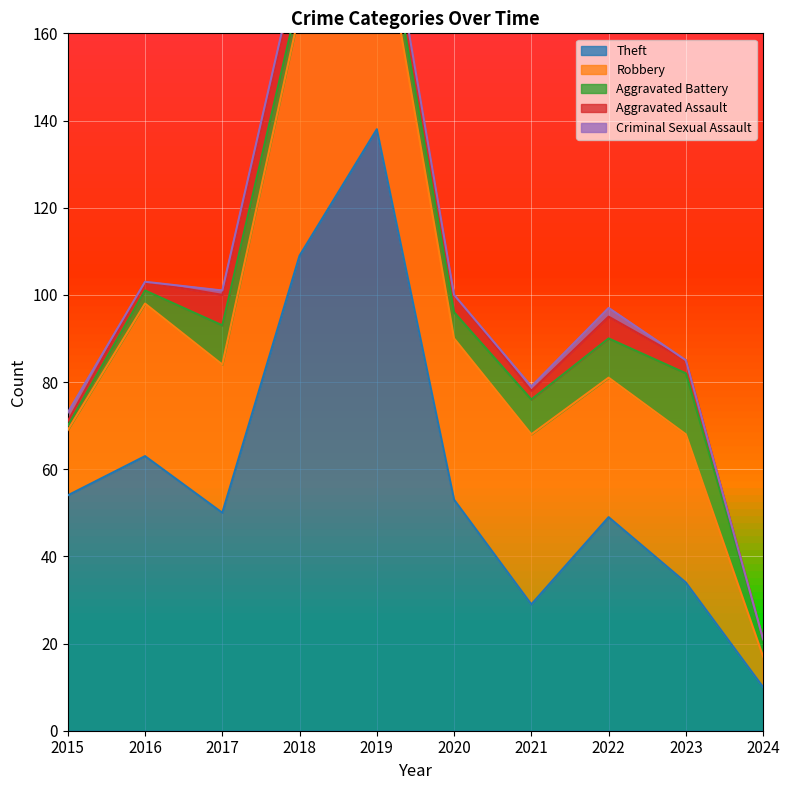

At which category does Criminal Sexual Assault reach its first local peak?

2022